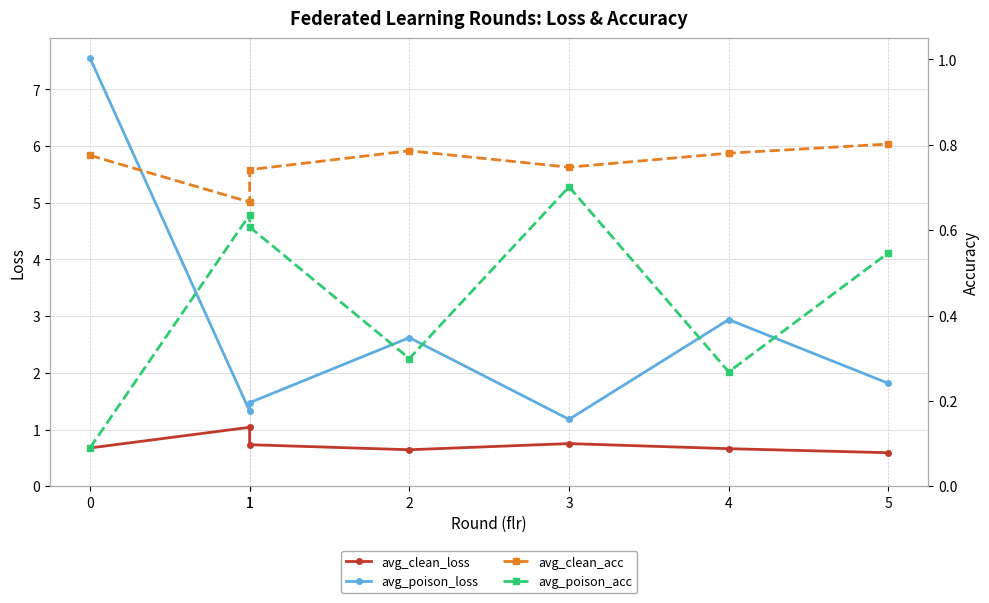

What is the minimum value for avg_poison_loss?

1.2